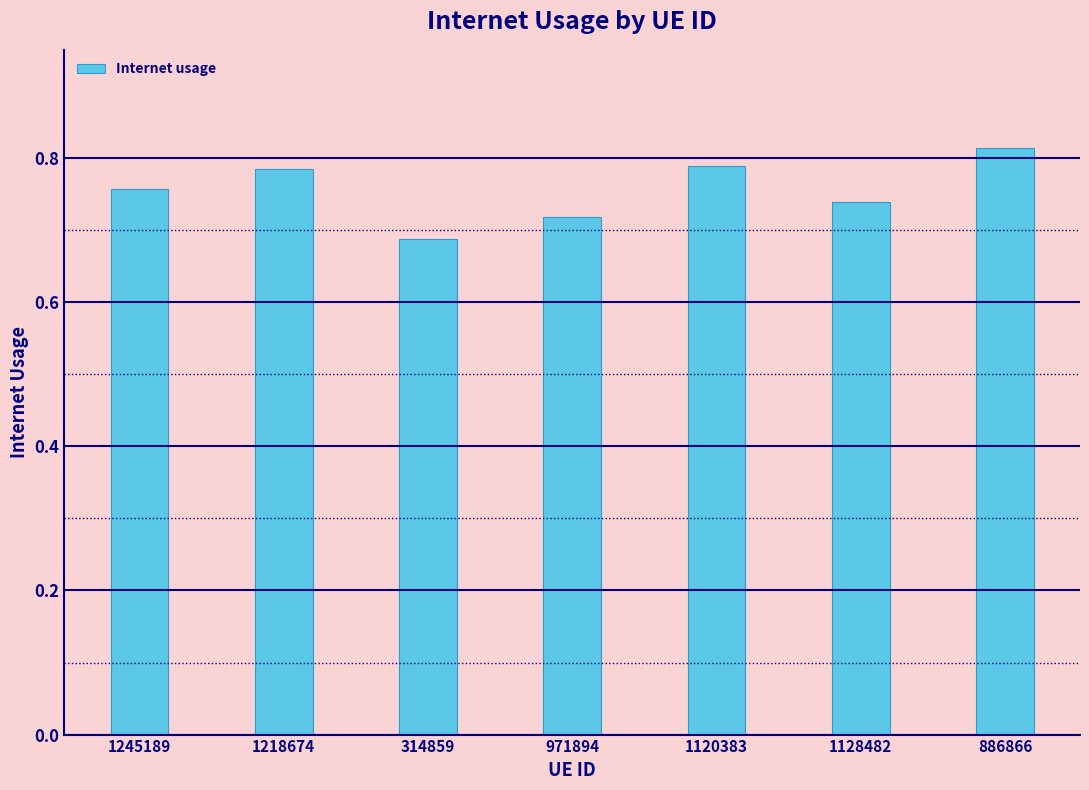

Which label corresponds to the smallest value in the chart?

314859